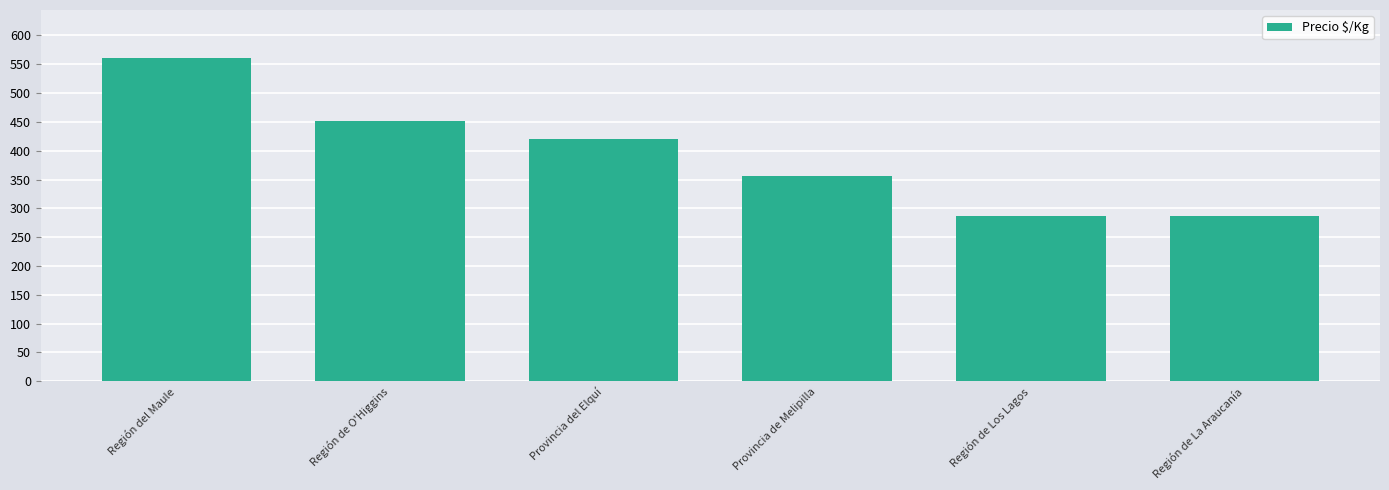

At which category does the chart reach its peak across all series?

Región del Maule